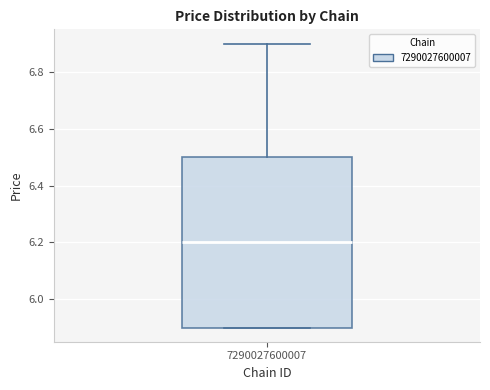

Read this box plot against the y-axis: the position of the median line, the range covered by the box, and the ends of both whiskers. The values are not printed on the chart, so give them approximately, as read against the axis.

median 6.2, box 5.9 to 6.5, whiskers 5.9 to 6.9